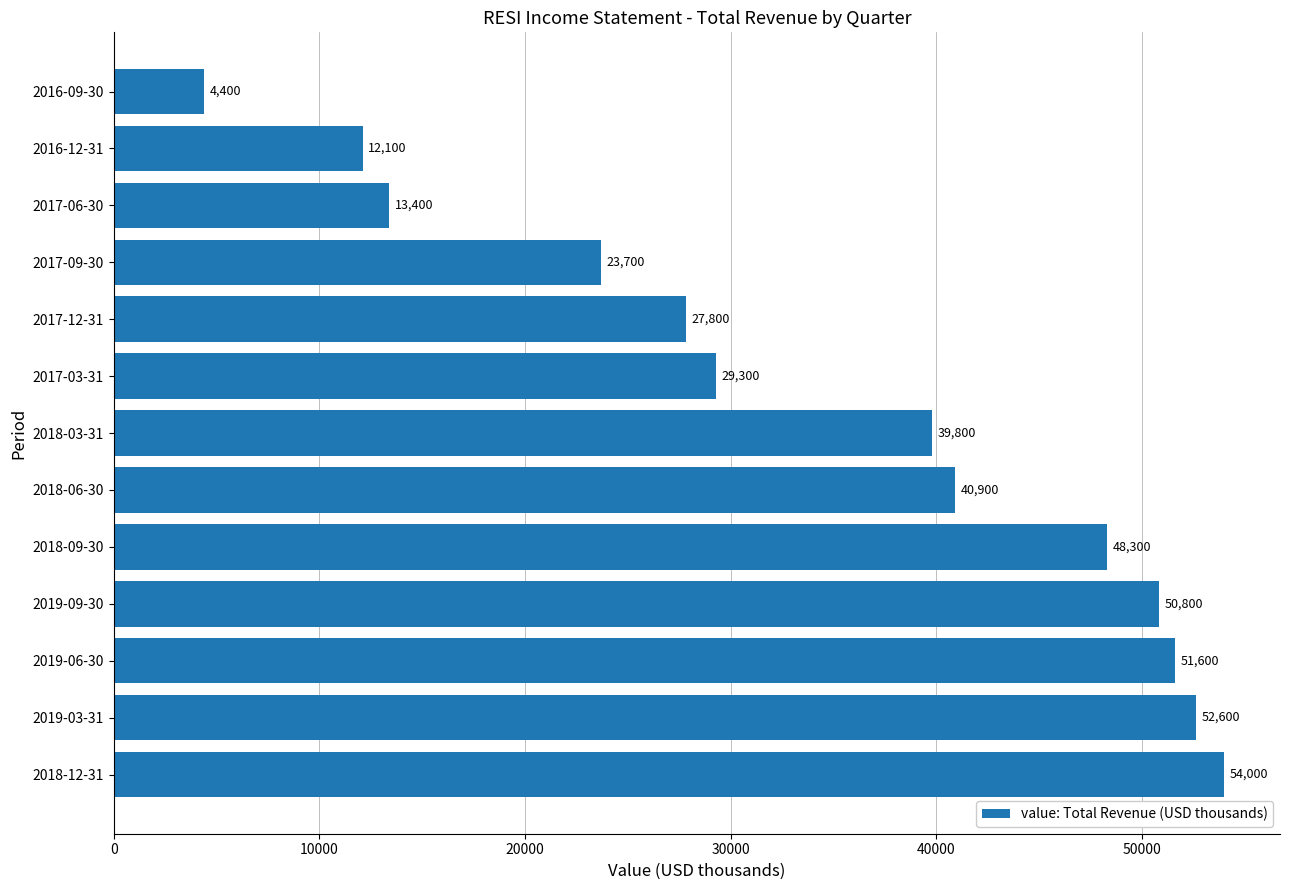

Which label corresponds to the smallest value in the chart?

2016-09-30